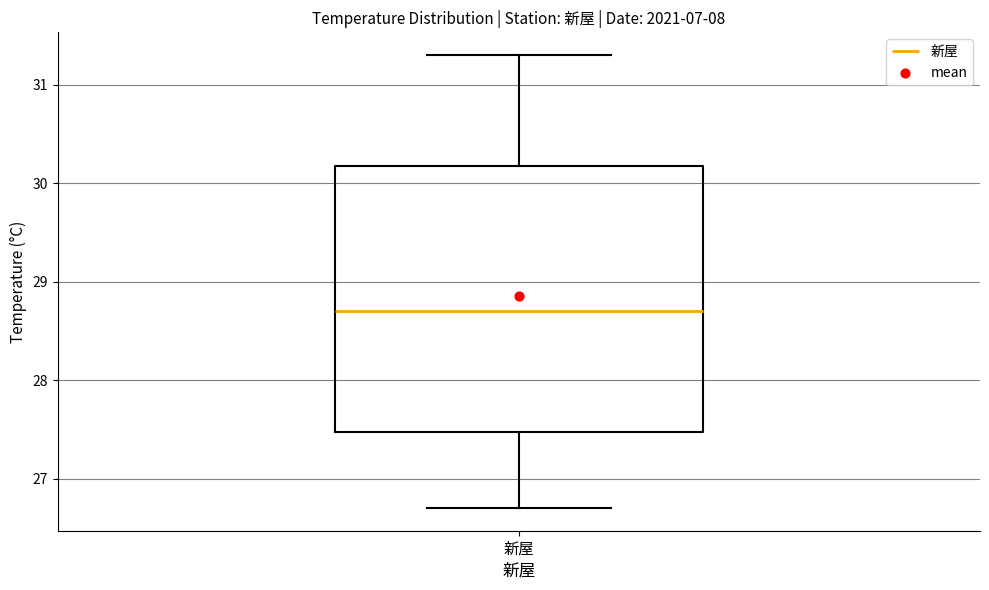

Transcribe this box plot: give where the median line is, the range the box spans, and where the two whiskers end, as read against the y-axis. The values are not printed on the chart, so give them approximately, as read against the axis.

median 28.7, box 27.5 to 30.2, whiskers 26.7 to 31.3